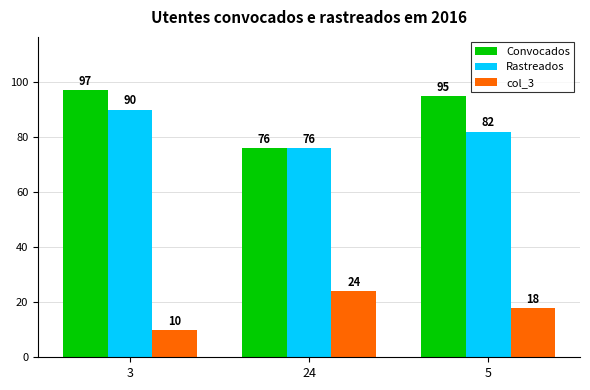

Which category has the highest value in the Rastreados series?

3